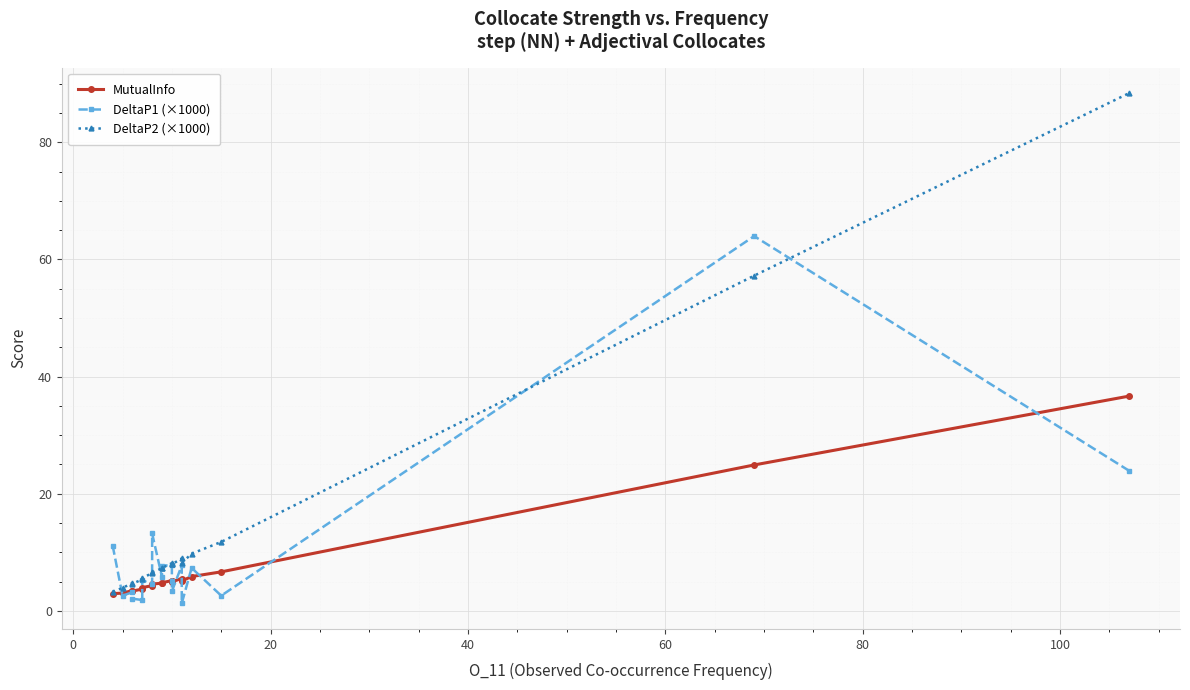

Is it true that DeltaP1 (×1000) equals 3.2 at 11?

False